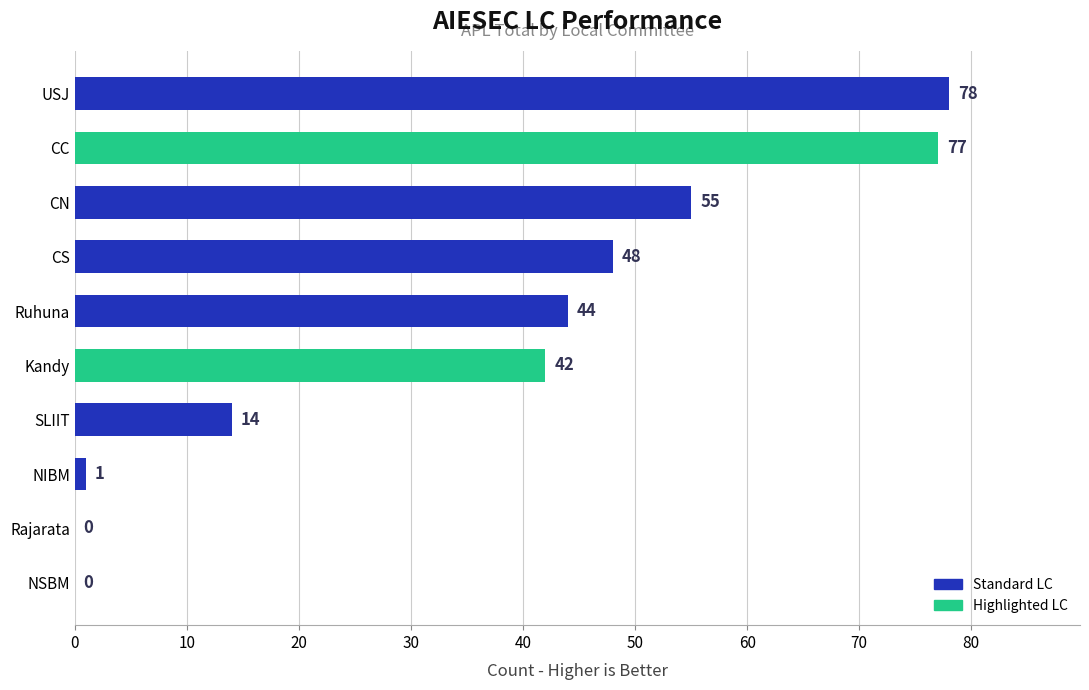

What is the change in value from CN to USJ?

+23